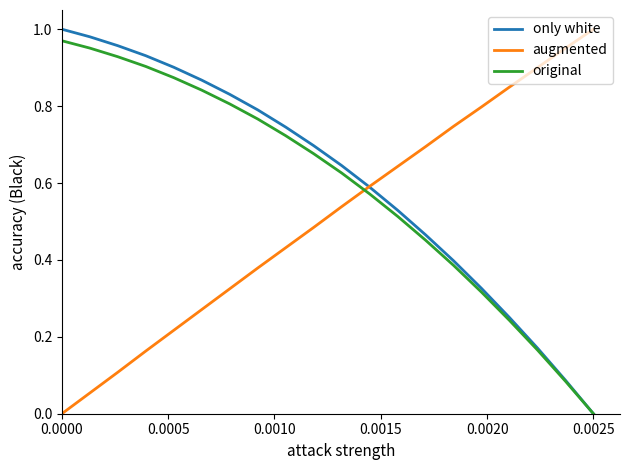

How many times do augmented and original cross each other?

1